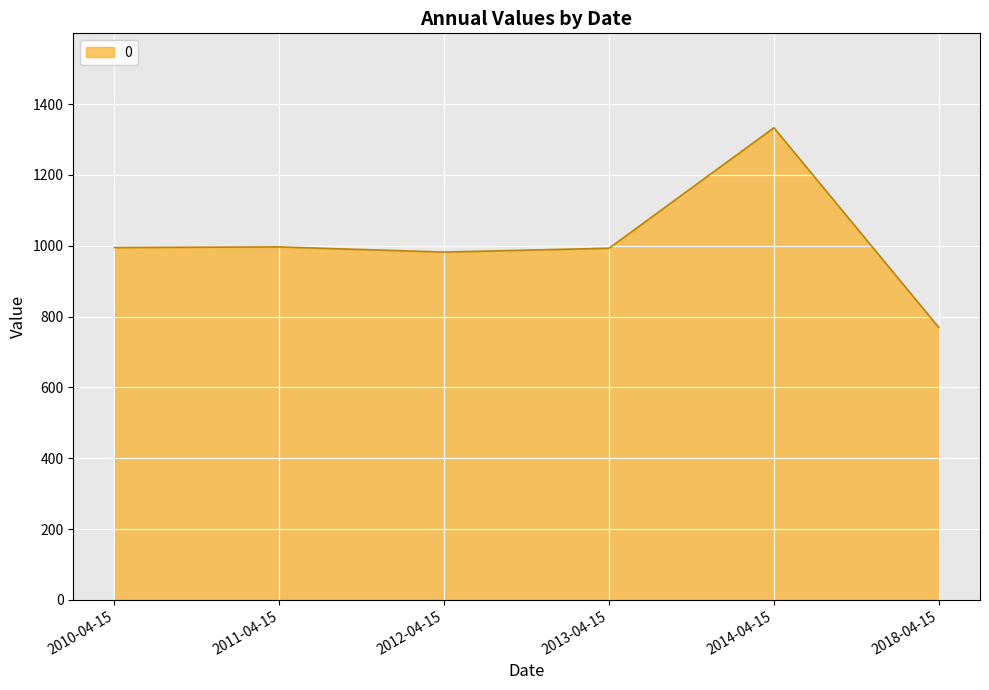

Approximately how many times larger is the value at 2012-04-15 compared to 2013-04-15?

1.0